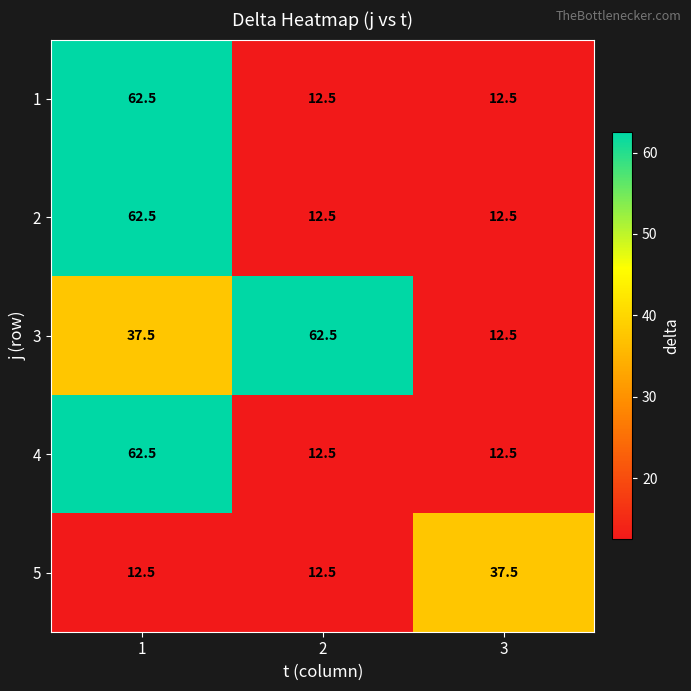

What is the spread (max minus min) of values at 1?

50.0